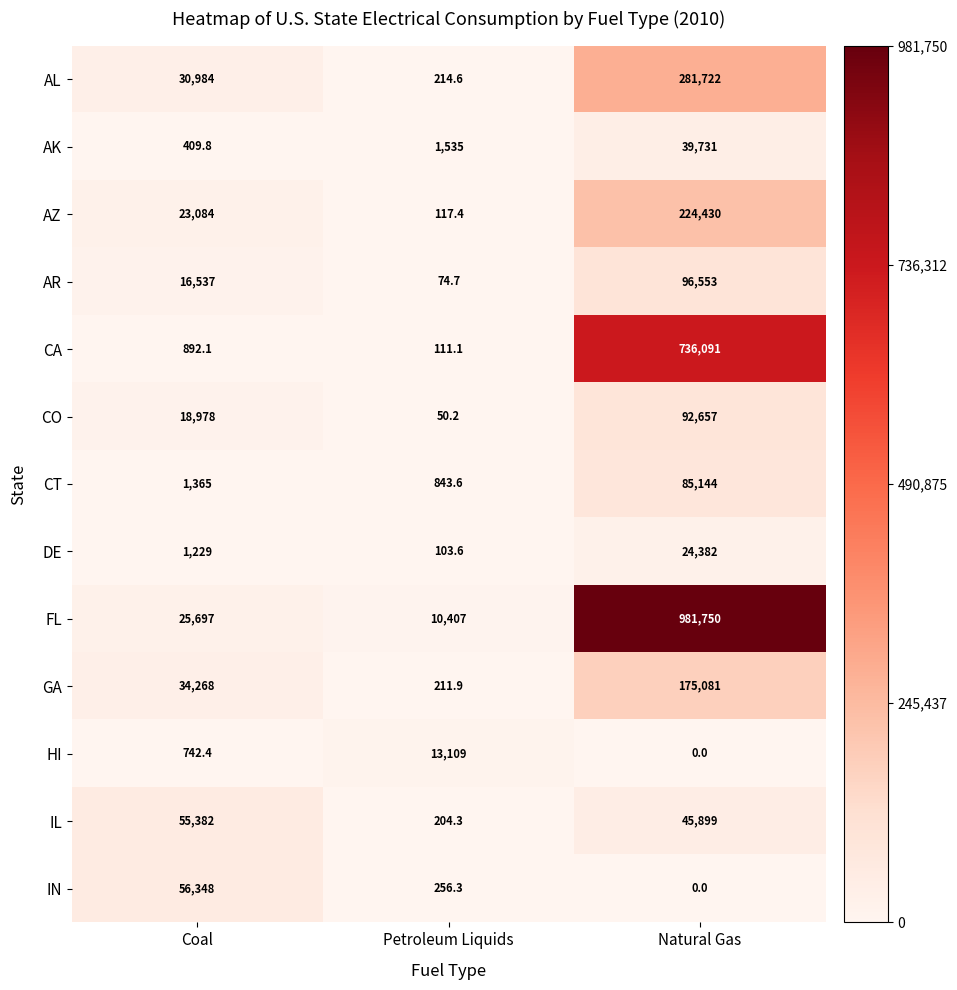

List the labels in order of AL value, smallest first.

Petroleum Liquids, Coal, Natural Gas